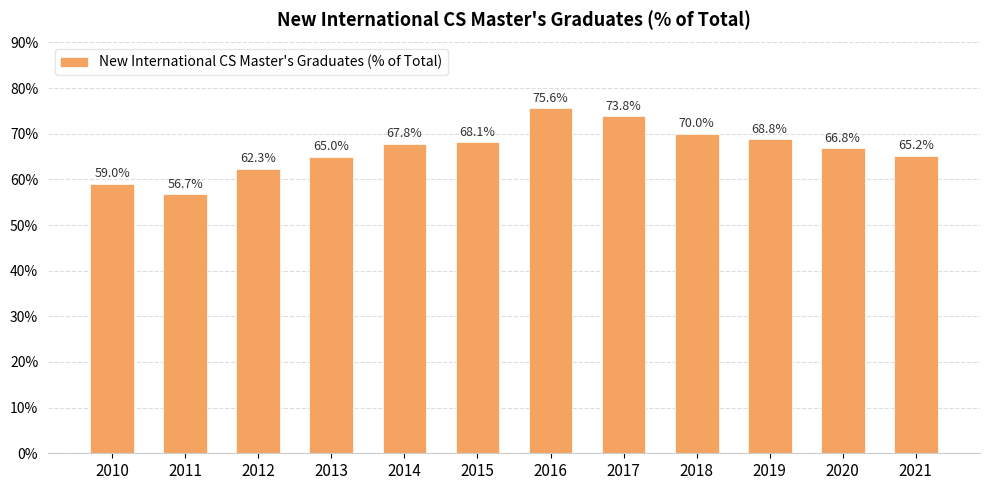

What is the smallest value displayed?

0.6